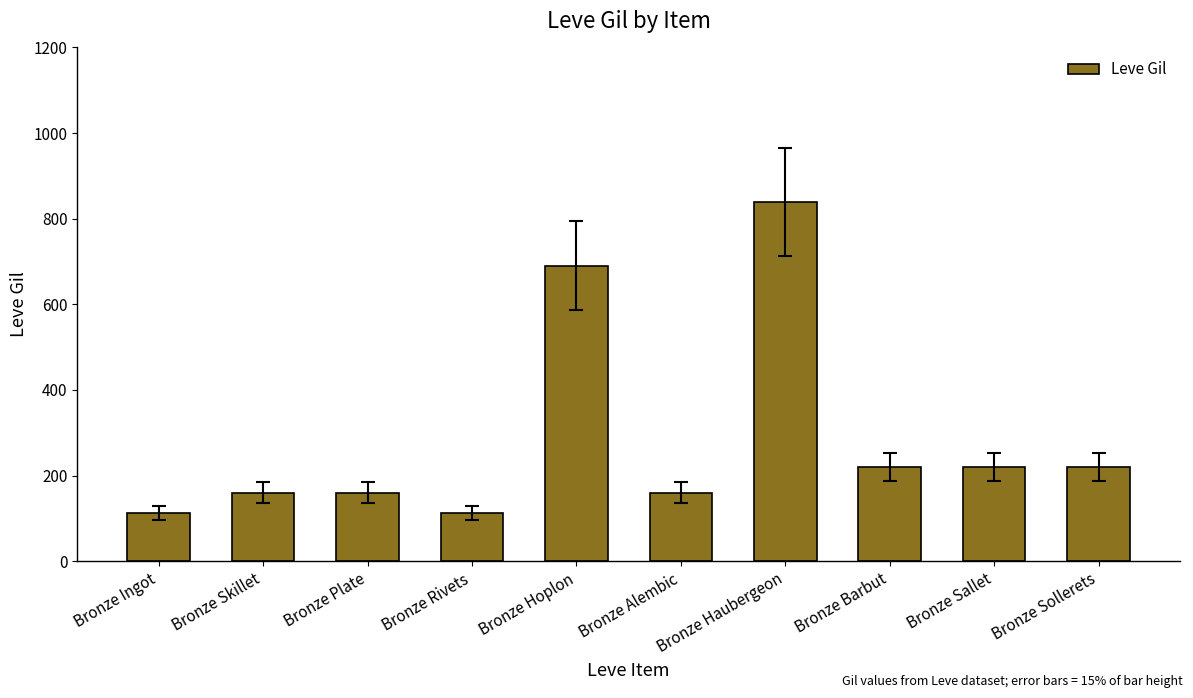

What is the ratio of the value at Bronze Sollerets to the value at Bronze Sallet?

1.0